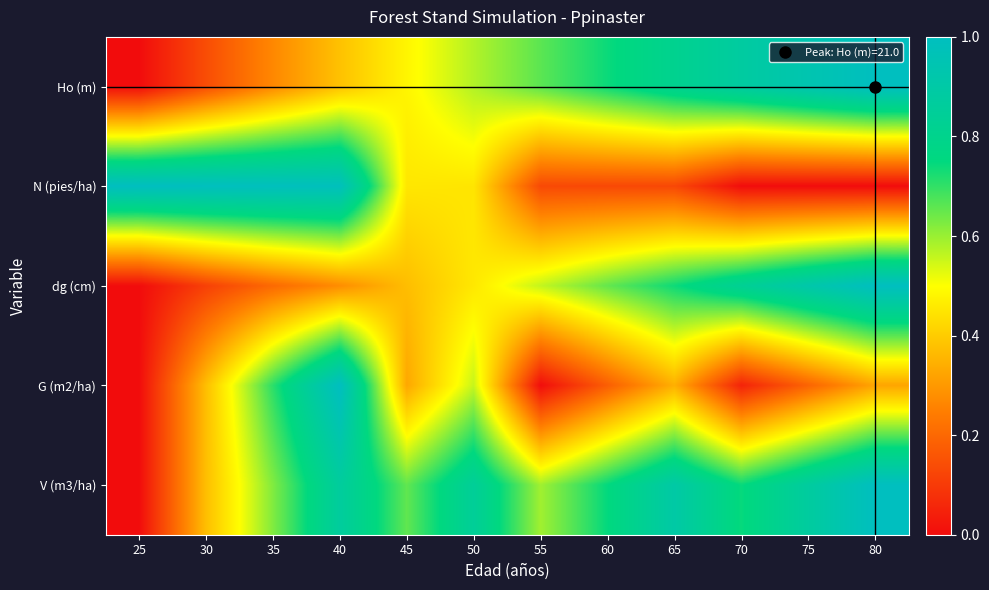

List the series in order of their peak value, lowest first.

Ho (m), N (pies/ha), dg (cm), G (m2/ha), V (m3/ha)